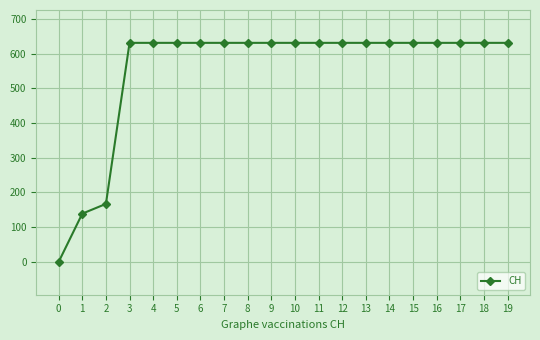

What is the change in value from 0 to 10?

+631